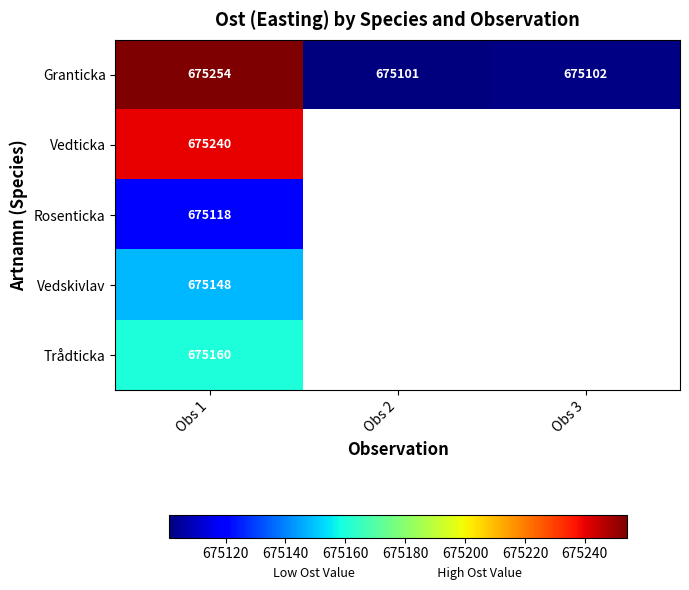

At which category is the sum across all series the highest?

Obs 1